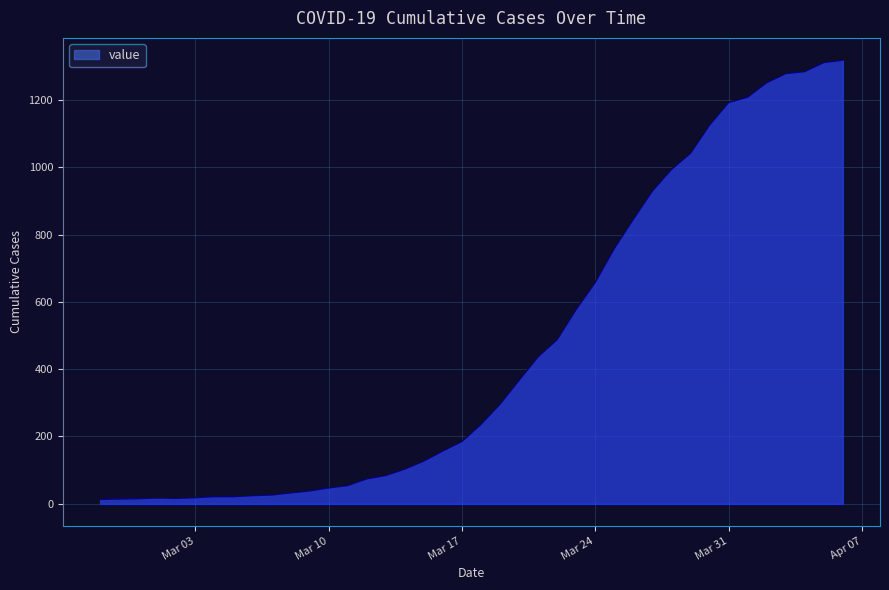

What is the greatest value displayed?

1319